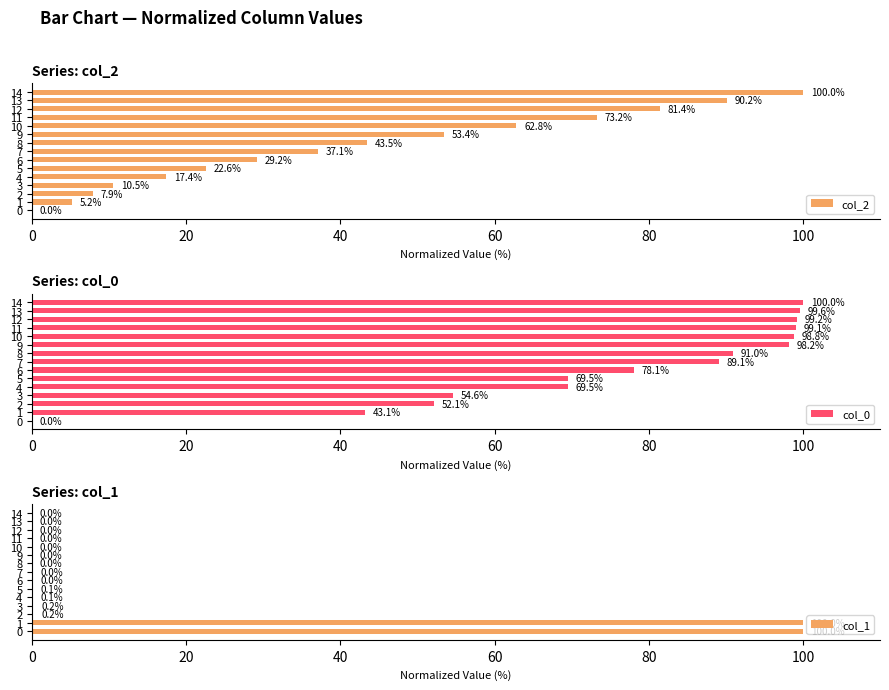

What are all the series names shown in the legend?

col_2, col_0, col_1